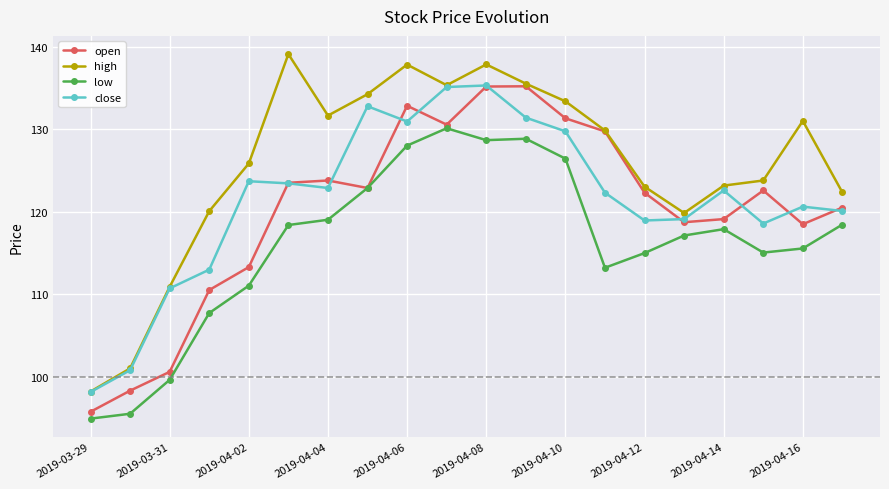

True or false: close and low intersect in this chart.

False